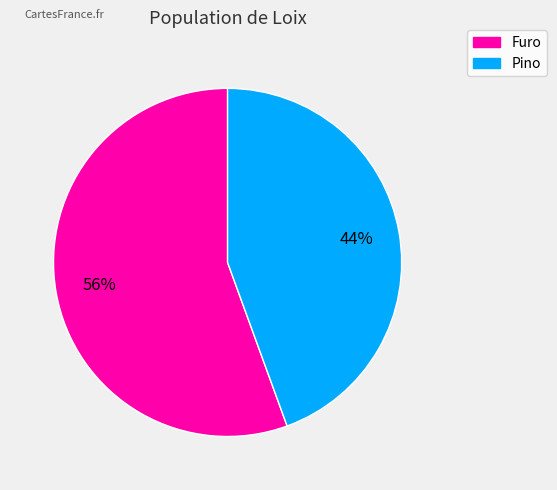

Is the sum of Furo and Pino greater than half?

Yes